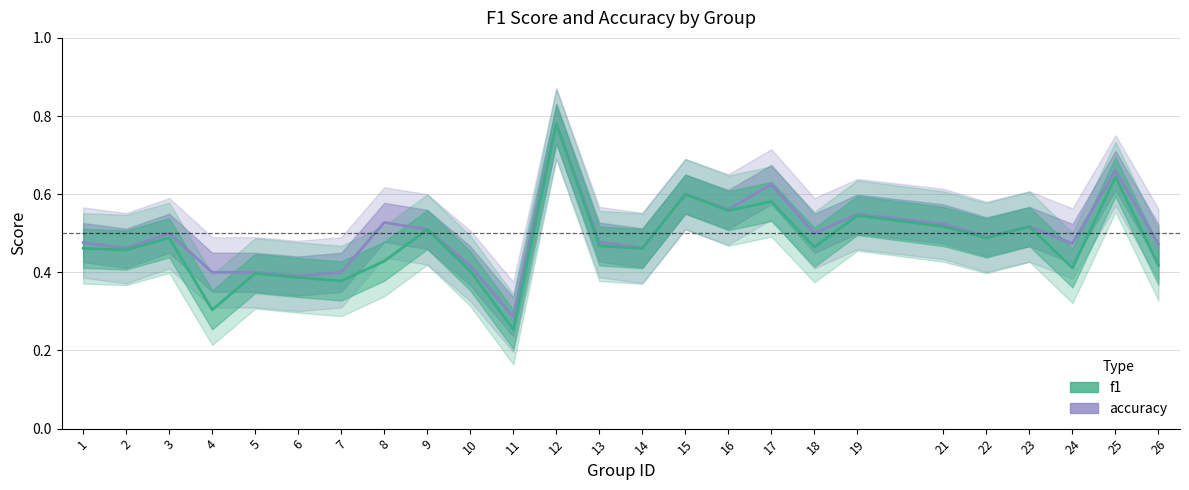

At which label does f1 reach its minimum?

11